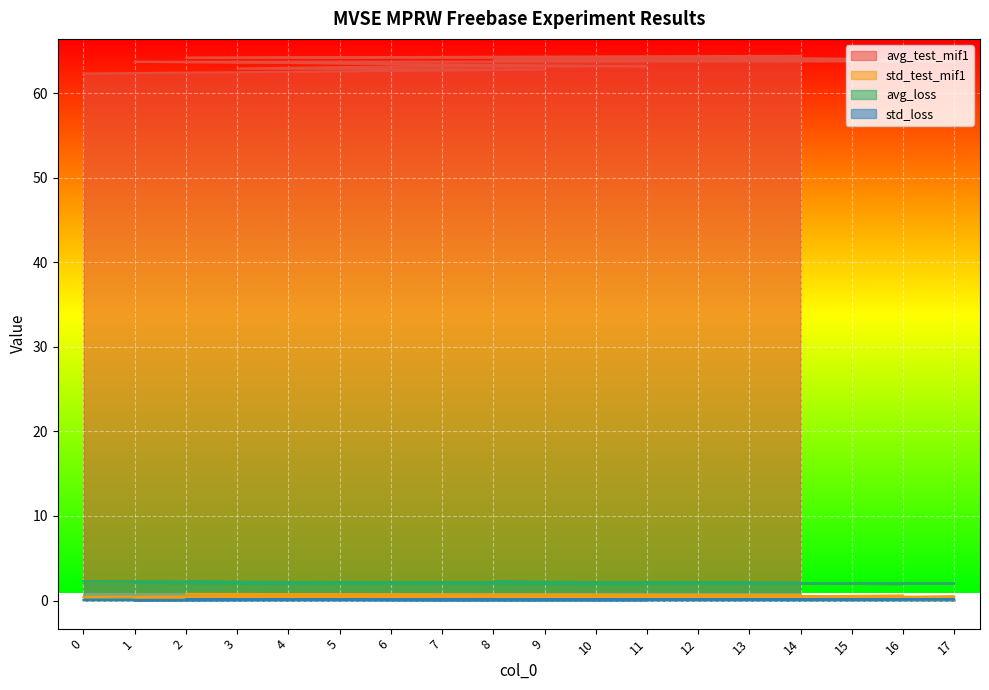

What are all the series names shown in the legend?

avg_test_mif1, std_test_mif1, avg_loss, std_loss